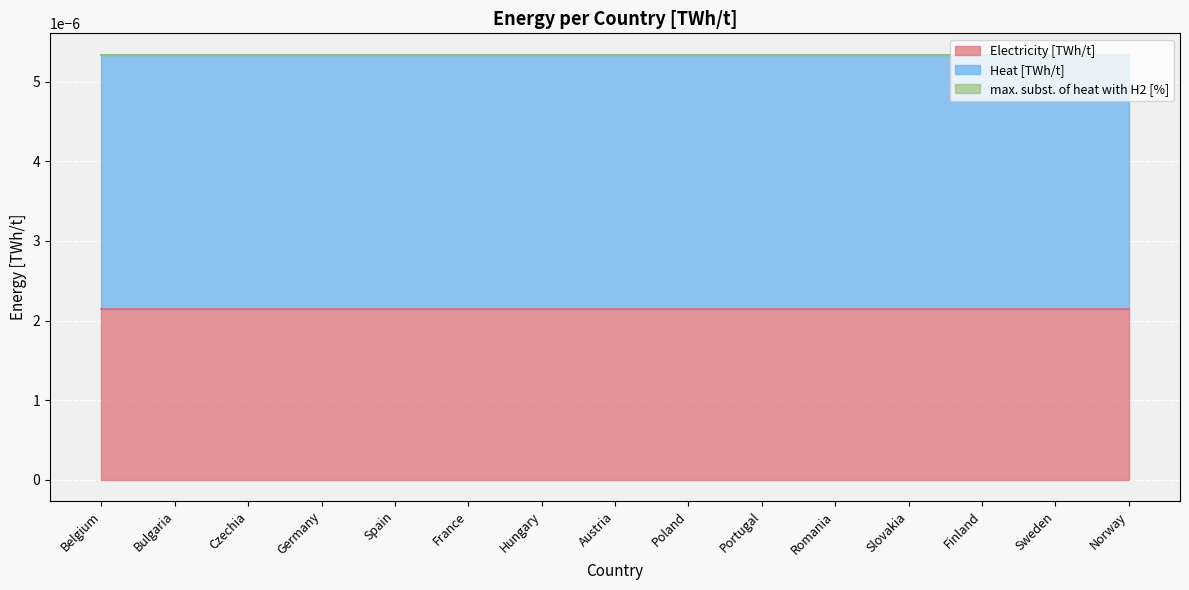

Rank the series by their average value, from highest to lowest.

Heat [TWh/t], Electricity [TWh/t], max. subst. of heat with H2 [%]